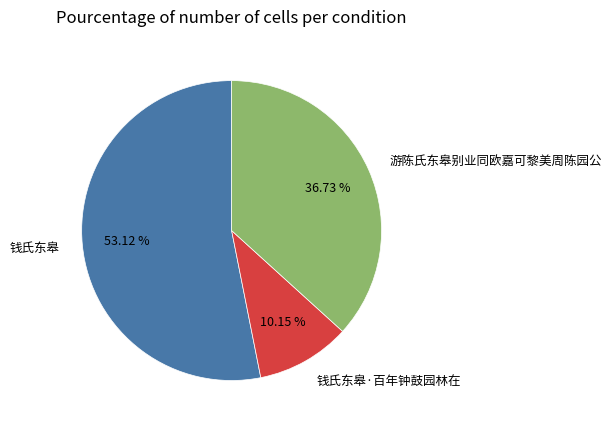

What is the majority slice?

钱氏东皋